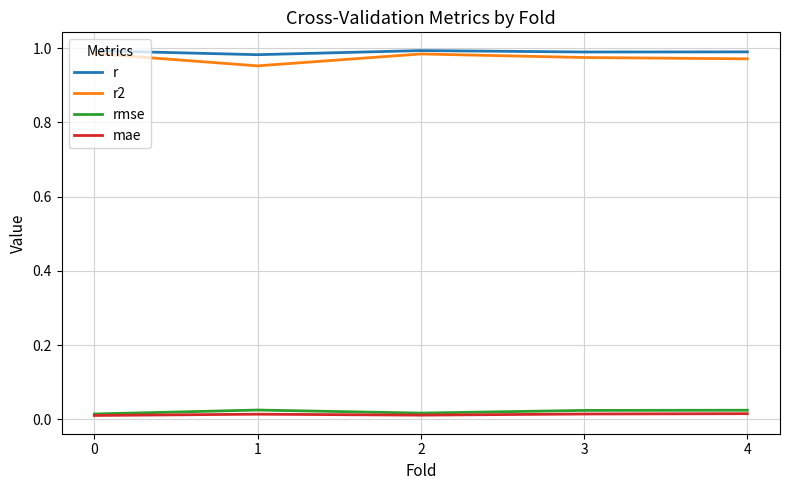

True or false: rmse and r intersect in this chart.

False